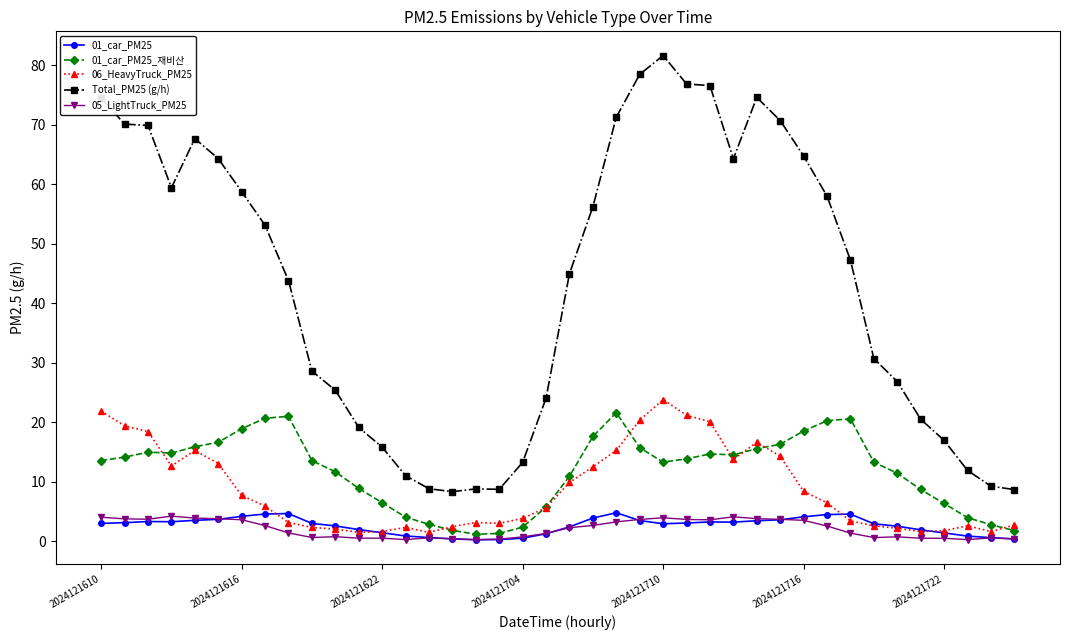

What is the difference between the maximum and second lowest values in the 06_HeavyTruck_PM25 series?

22.3